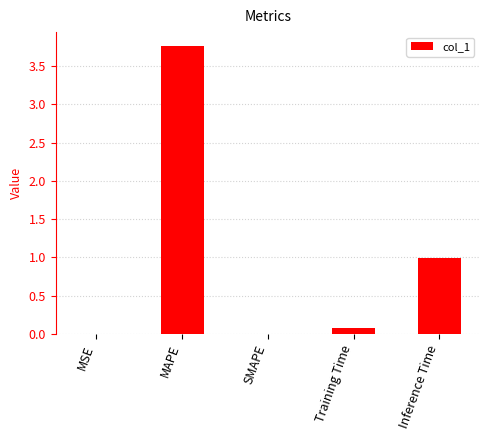

Which has a higher value, Training Time or SMAPE?

Training Time